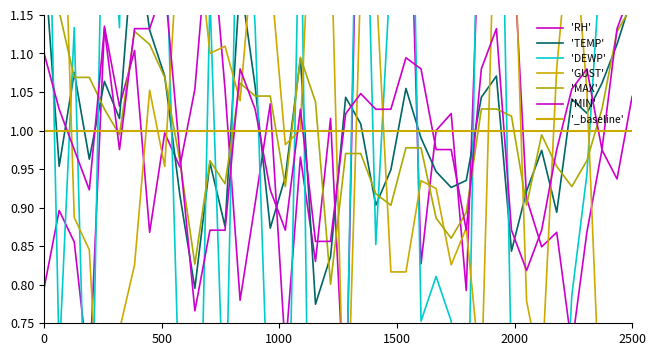

Is this an area chart (filled region under the line)?

No